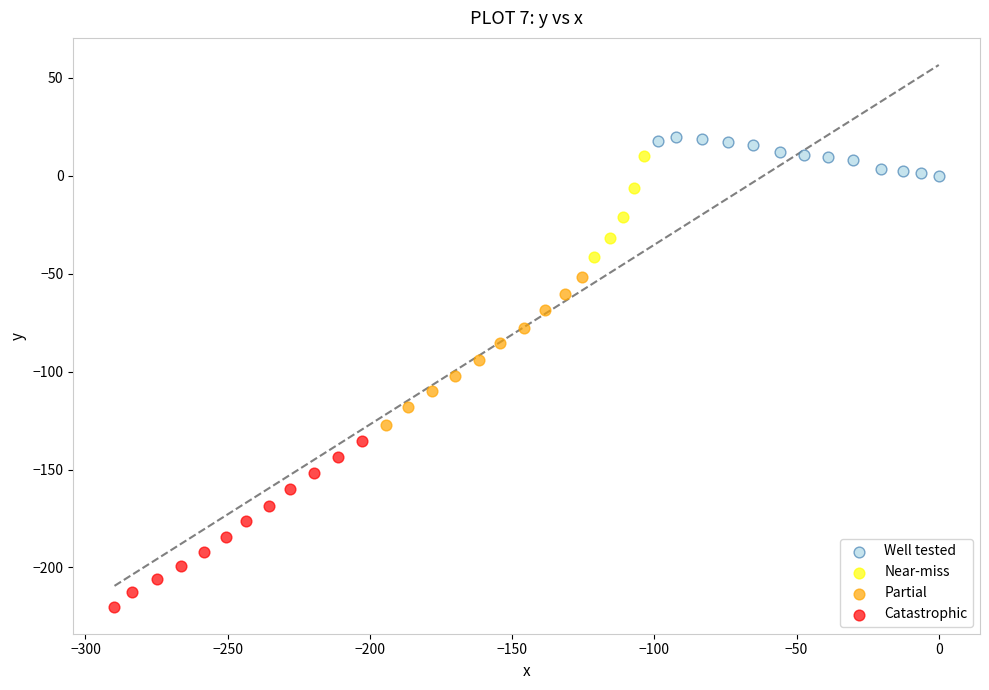

Which series contains the lowest Y value?

Catastrophic